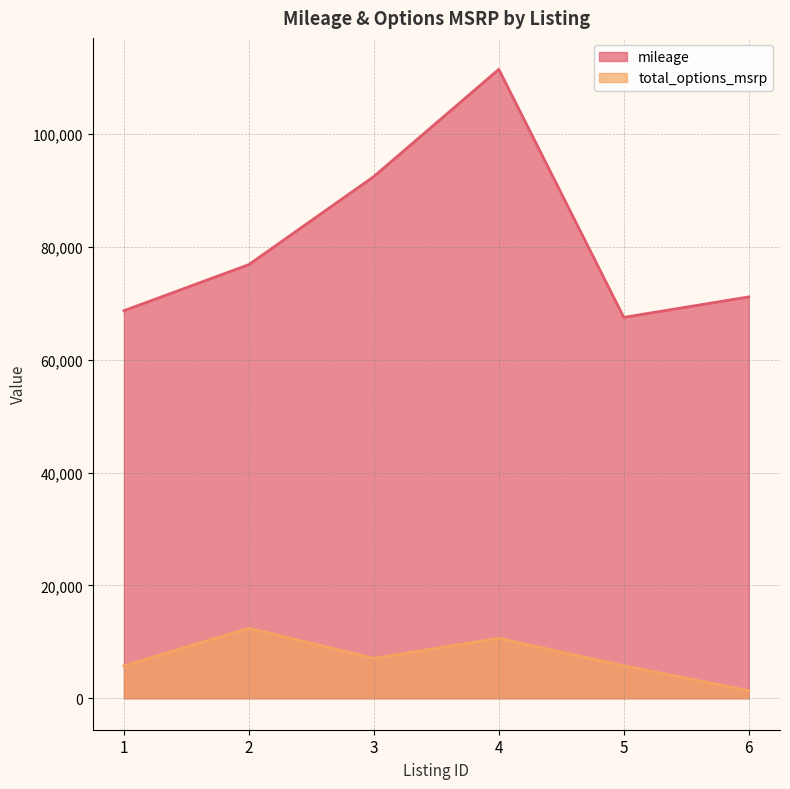

How many series are shown in this chart?

2